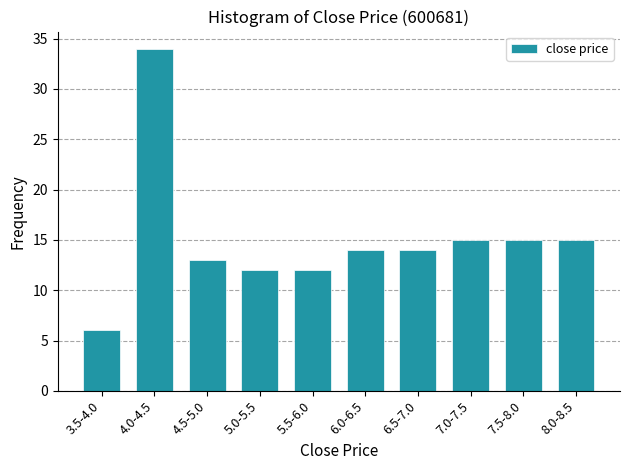

Reading left to right, extract all data points from this chart.

3.5-4.0=6	4.0-4.5=34	4.5-5.0=13	5.0-5.5=12	5.5-6.0=12	6.0-6.5=14	6.5-7.0=14	7.0-7.5=15	7.5-8.0=15	8.0-8.5=15